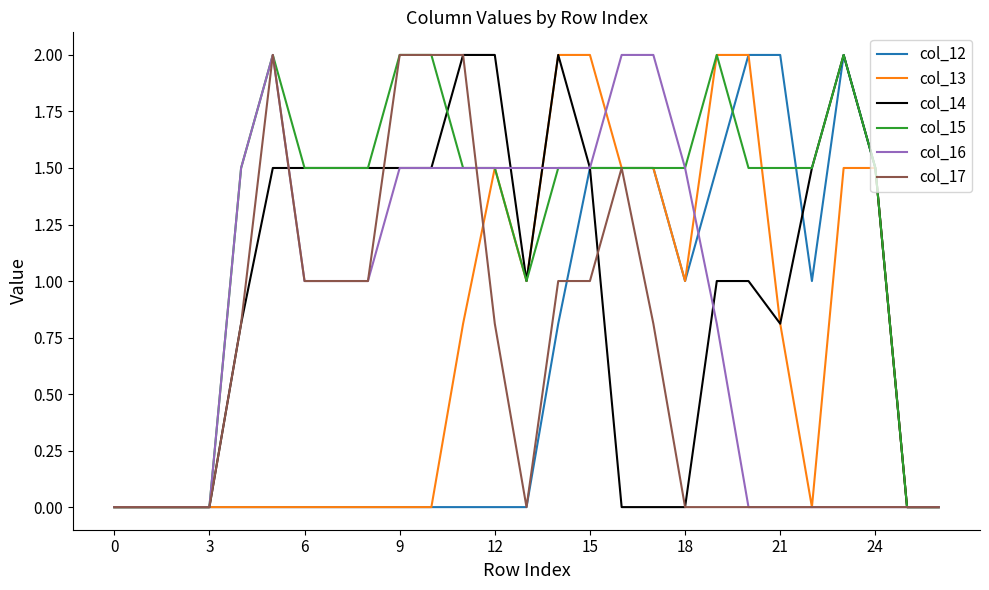

Which series has the largest total across all categories?

col_15